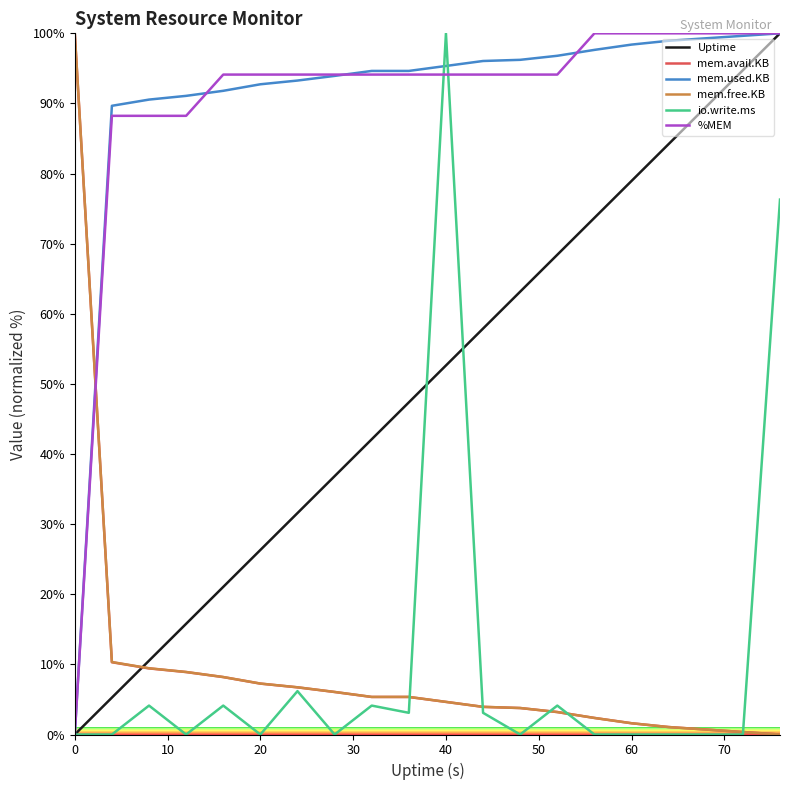

What is the maximum value shown in the chart?

100.0